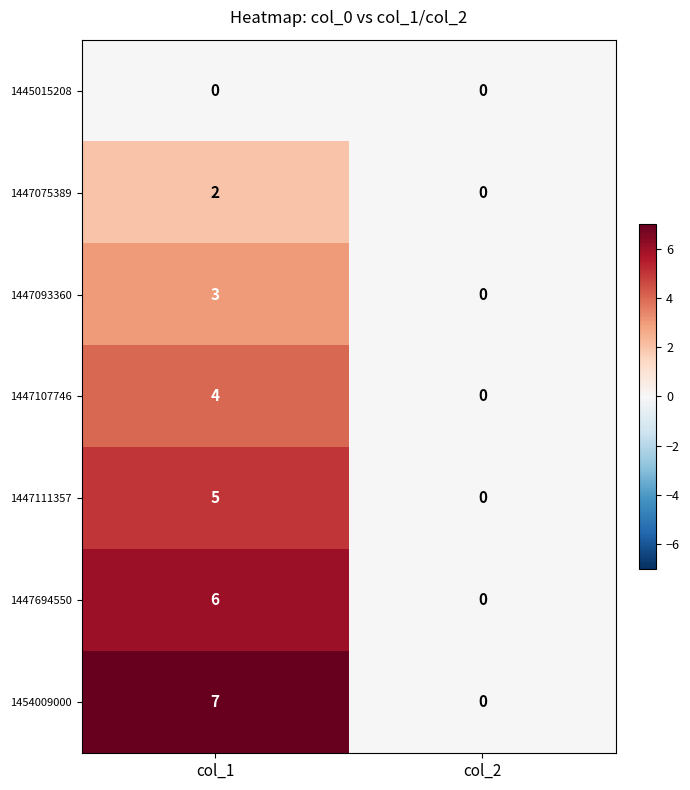

True or false: 1454009000 has a value of 0 at col_2.

True